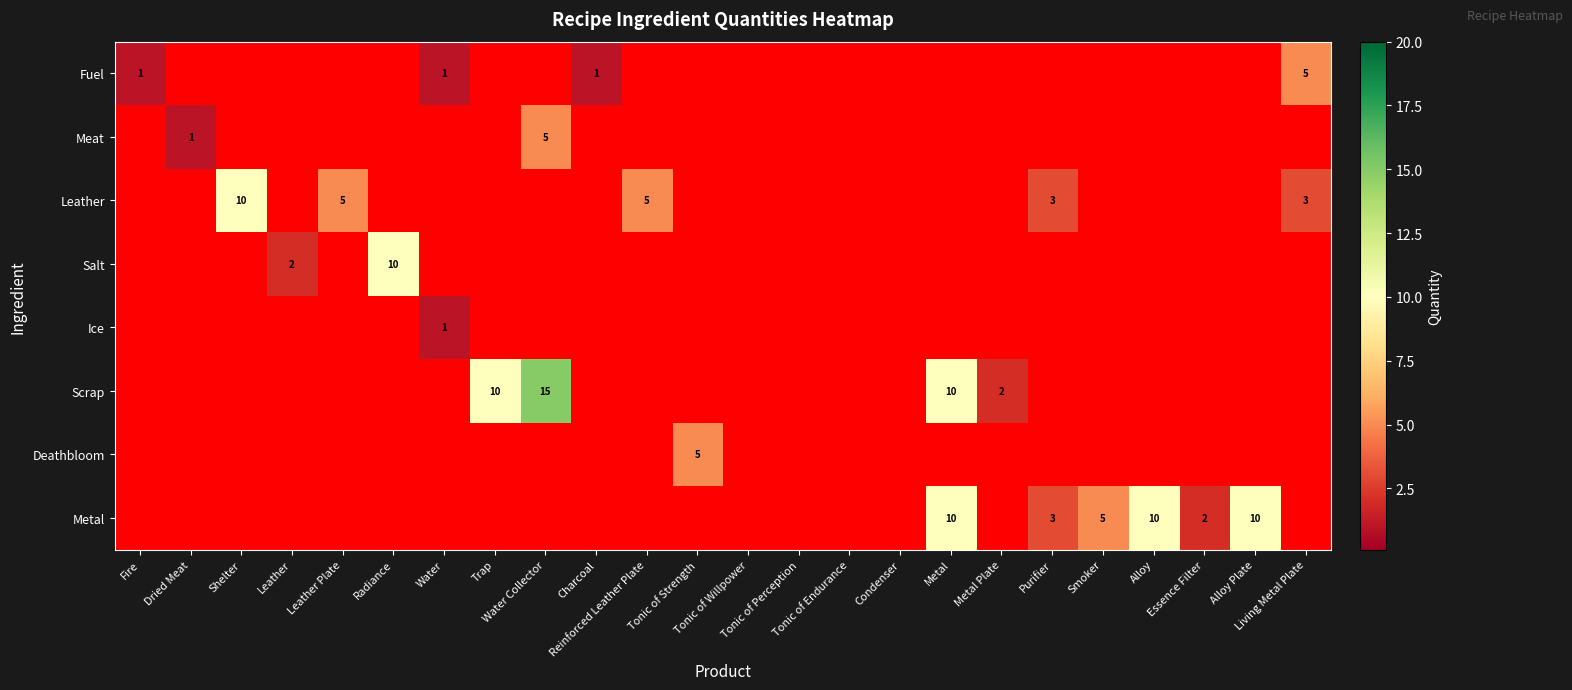

The value of Metal at Metal is 7. True or false?

False